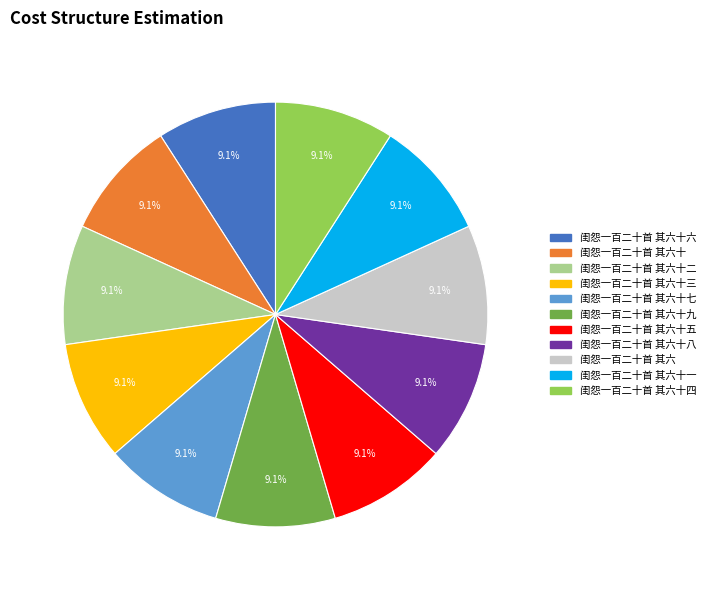

To the nearest percent, what percentage of the pie is 闺怨一百二十首 其六十七?

9%